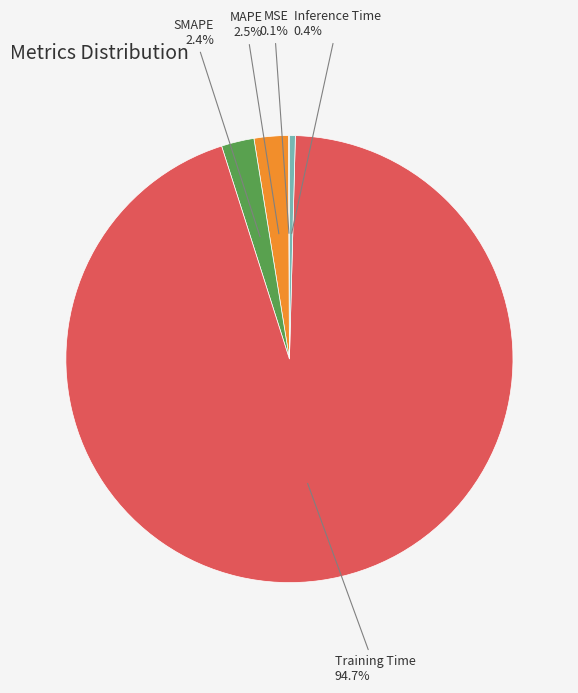

Which slice is the largest?

Training Time